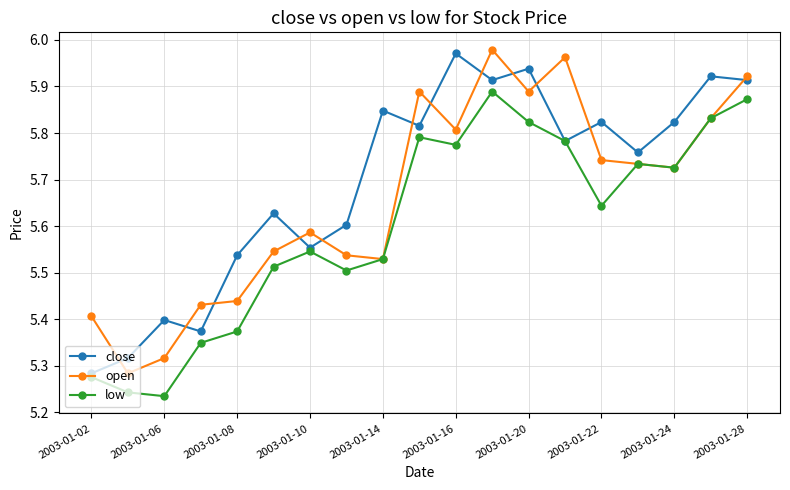

Which series has the widest spread of values?

open